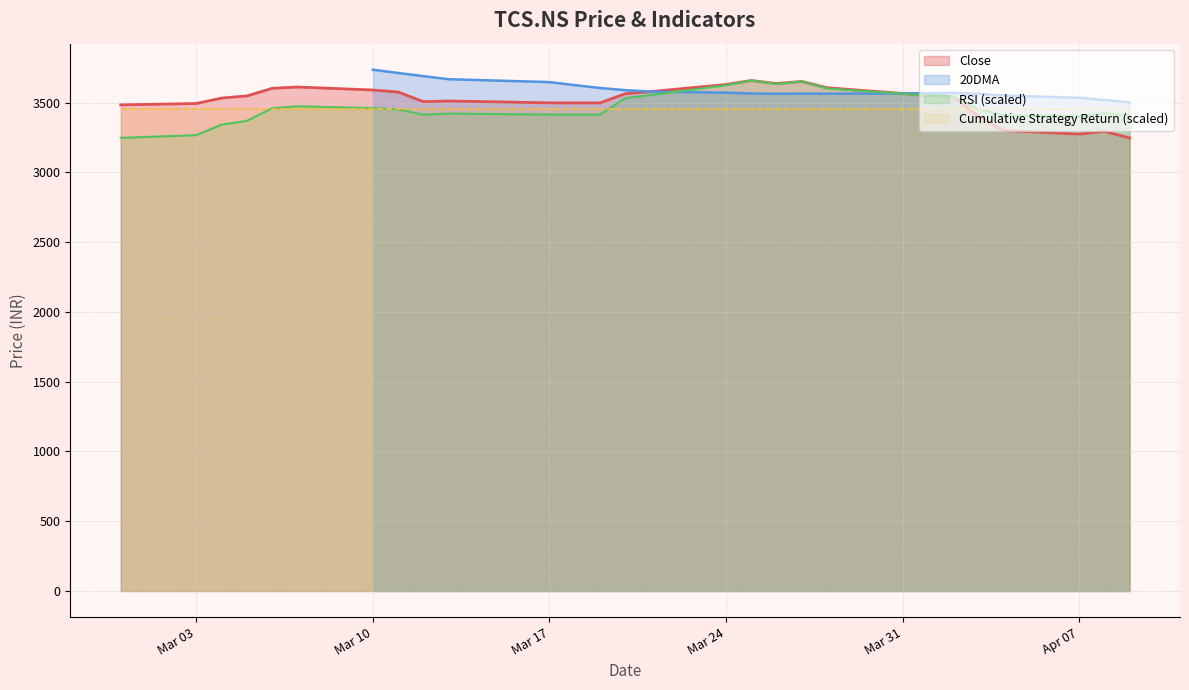

What is the lowest value of the Close series?

3246.6